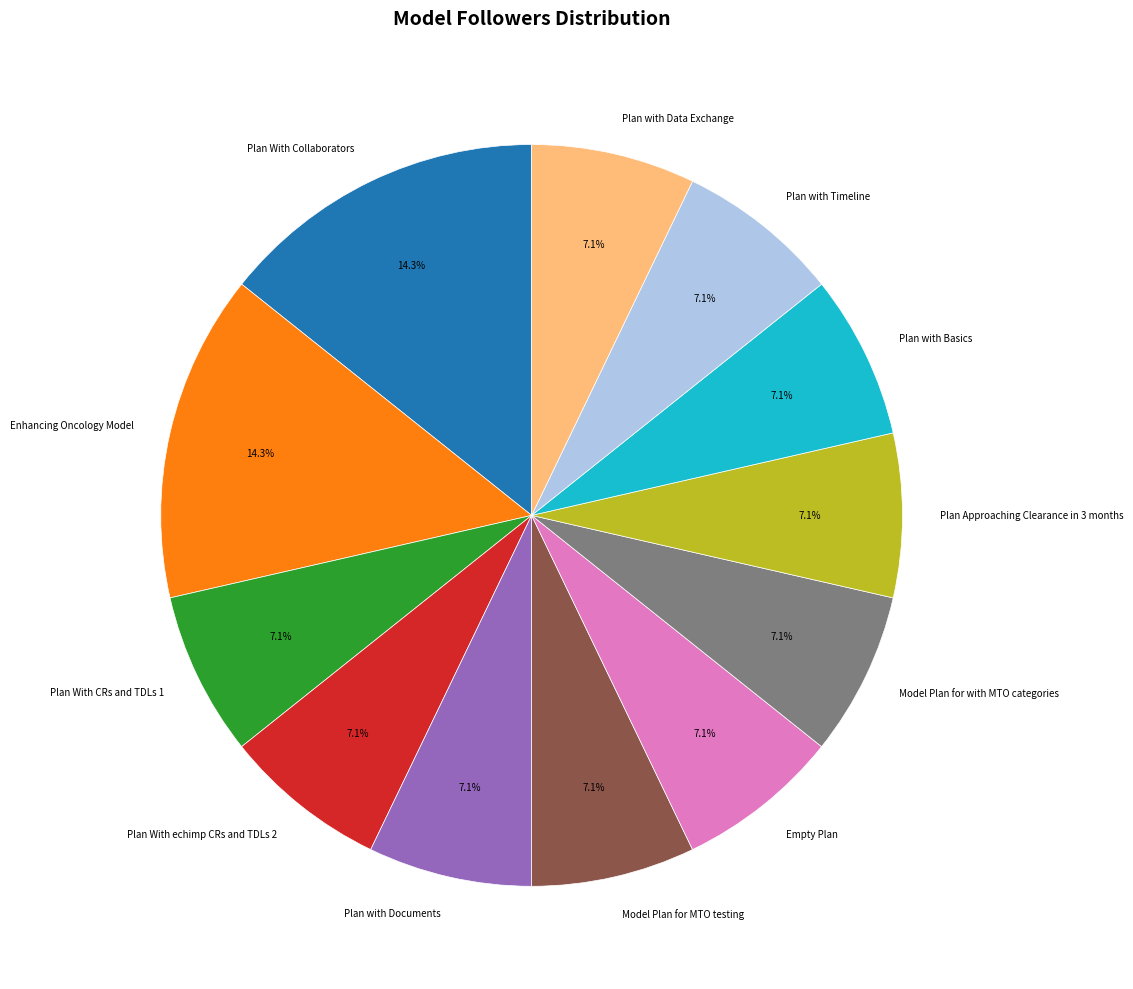

How many segments does this pie chart have?

12